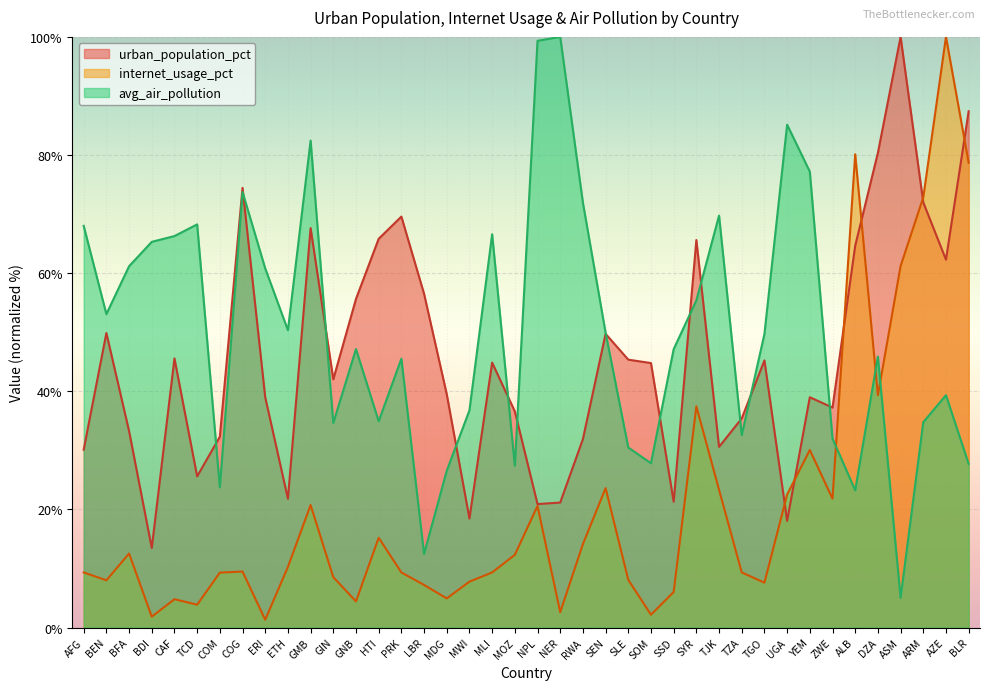

What is the spread (max minus min) of values at UGA?

67.1